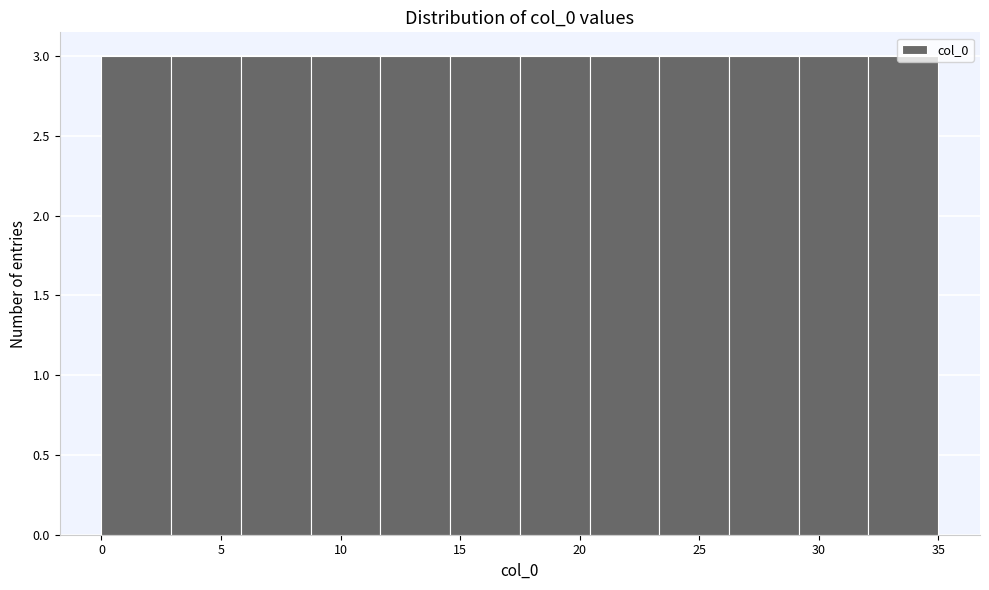

Reading left to right, transcribe this chart: for each bar, give the range it covers on the x-axis and its height. Neither the bar edges nor the heights are printed on the chart, so give them approximately, as read against the axes.

0.0 to 3.0: 3
3.0 to 6.0: 3
6.0 to 9.0: 3
9.0 to 11.5: 3
11.5 to 14.5: 3
14.5 to 17.5: 3
17.5 to 20.5: 3
20.5 to 23.5: 3
23.5 to 26.5: 3
26.5 to 29.0: 3
29.0 to 32.0: 3
32.0 to 35.0: 3